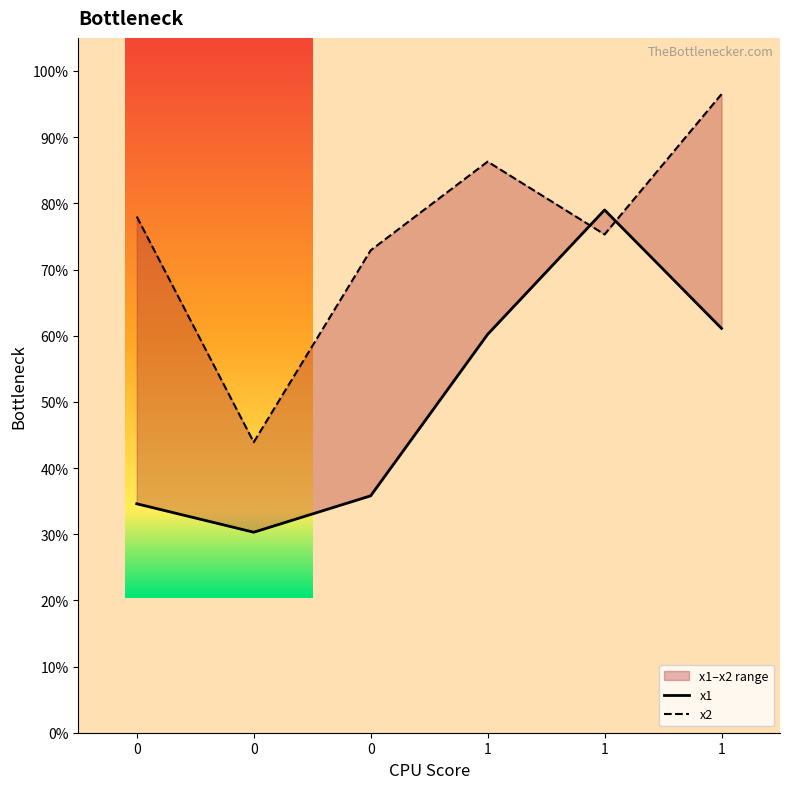

What is the difference between the second highest and minimum values in the x2 series?

0.4